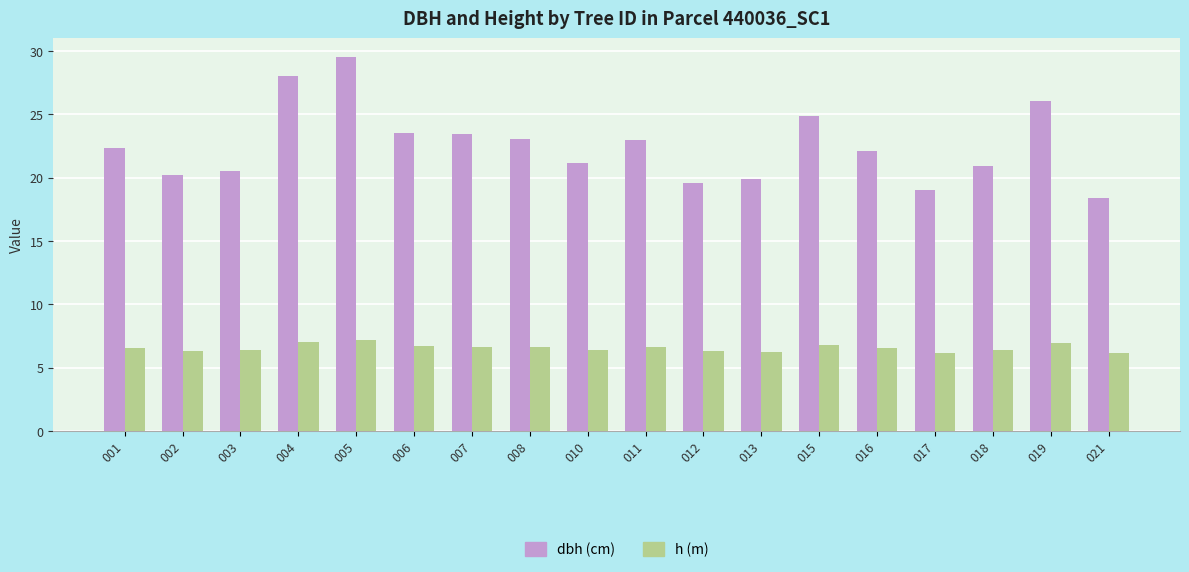

What is the greatest value displayed?

29.5